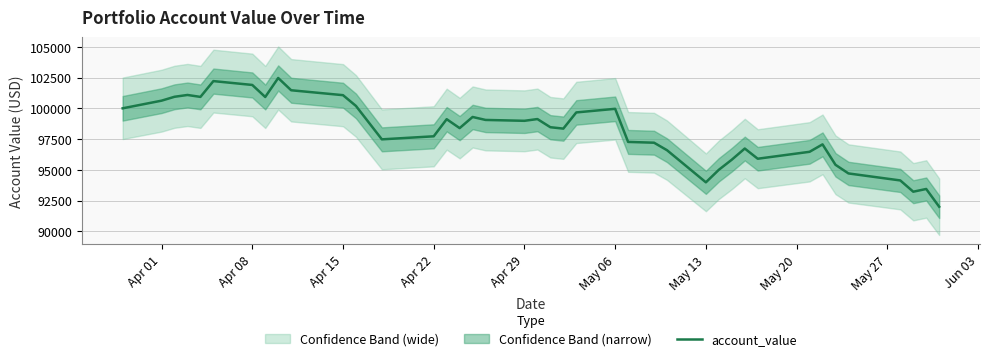

What is the minimum value for account_value?

91995.8